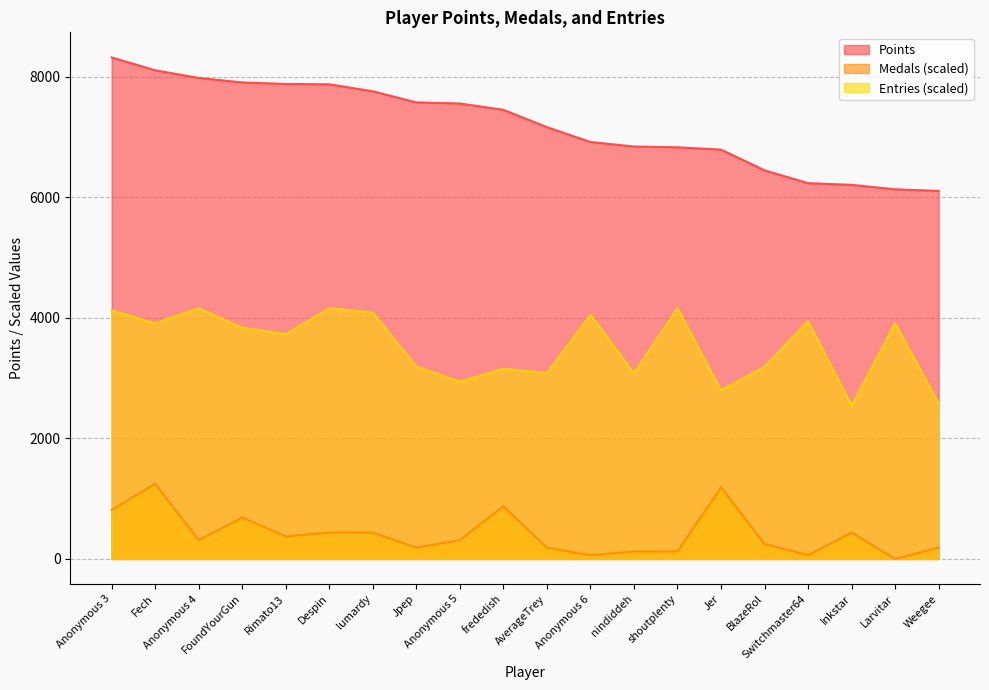

How many interior local valleys does the Medals series have?

6